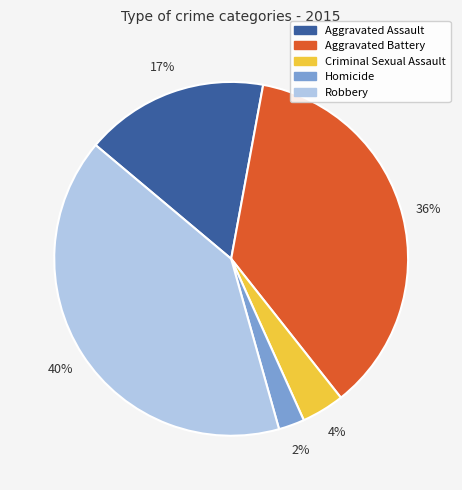

The Aggravated Assault slice represents 17% of the pie. True or false?

True